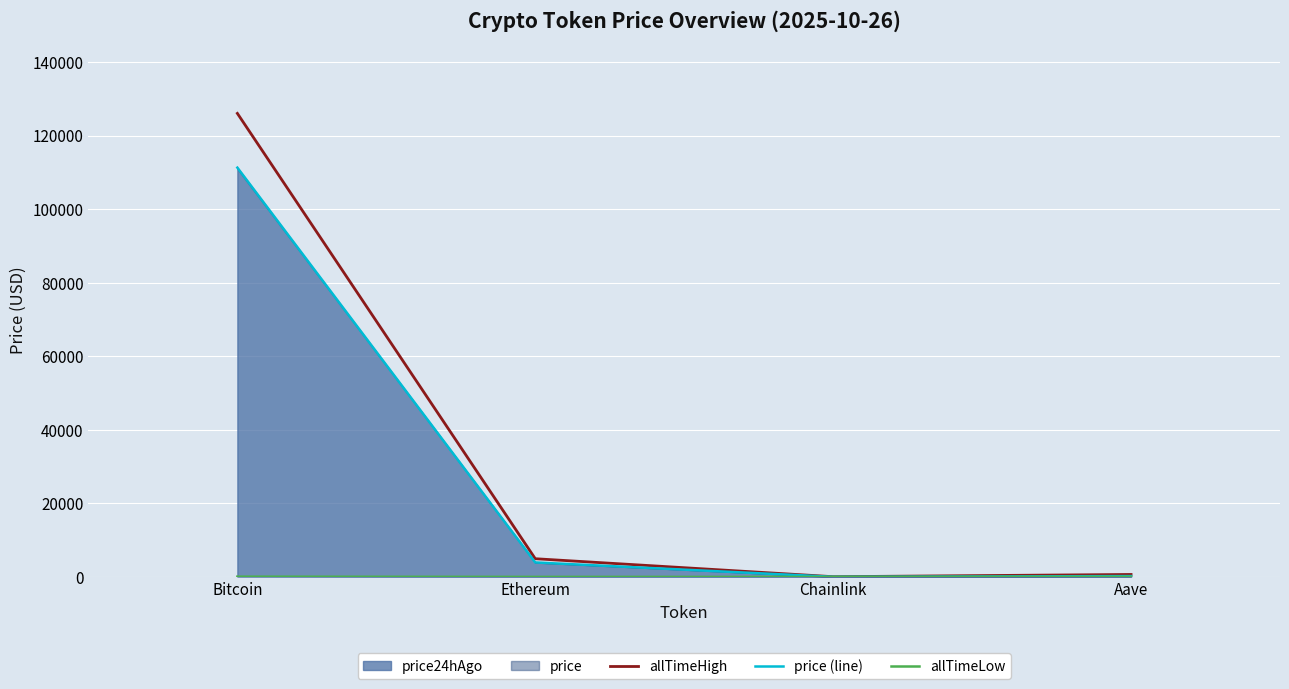

What is the sum of the allTimeLow values at Chainlink and Aave?

26.2